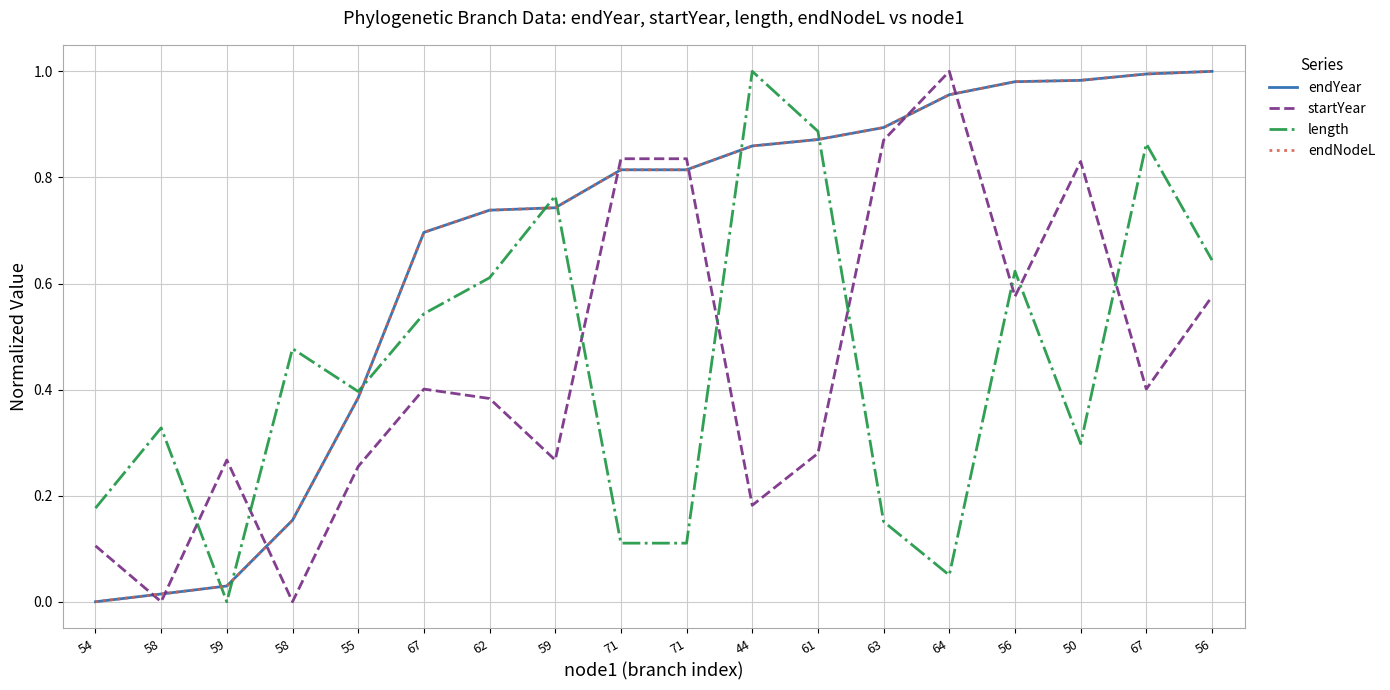

Reading right to left, extract all data points from this chart.

endYear: 1.0	1.0	1.0	1.0	1.0	0.9	0.9	0.9	0.8	0.8	0.7	0.7	0.7	0.4	0.2	0.0	0.0	0.0
startYear: 0.6	0.4	0.8	0.6	1.0	0.9	0.3	0.2	0.8	0.8	0.3	0.4	0.4	0.3	0.0	0.3	0.0	0.1
length: 0.6	0.9	0.3	0.6	0.1	0.2	0.9	1.0	0.1	0.1	0.8	0.6	0.5	0.4	0.5	0.0	0.3	0.2
endNodeL: 1.0	1.0	1.0	1.0	1.0	0.9	0.9	0.9	0.8	0.8	0.7	0.7	0.7	0.4	0.2	0.0	0.0	0.0